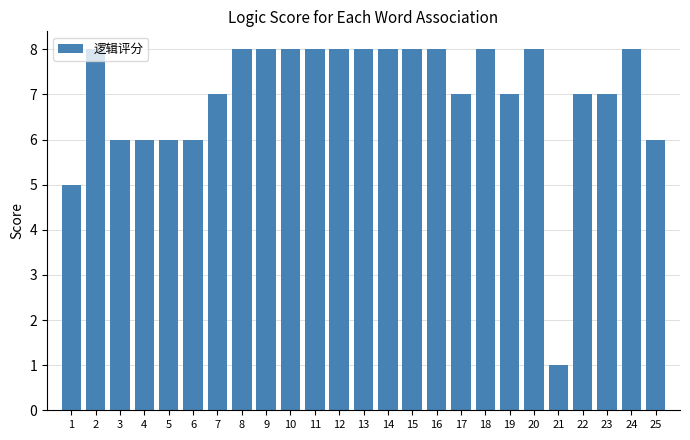

What is the ratio of the value at 13 to the value at 24?

1.0